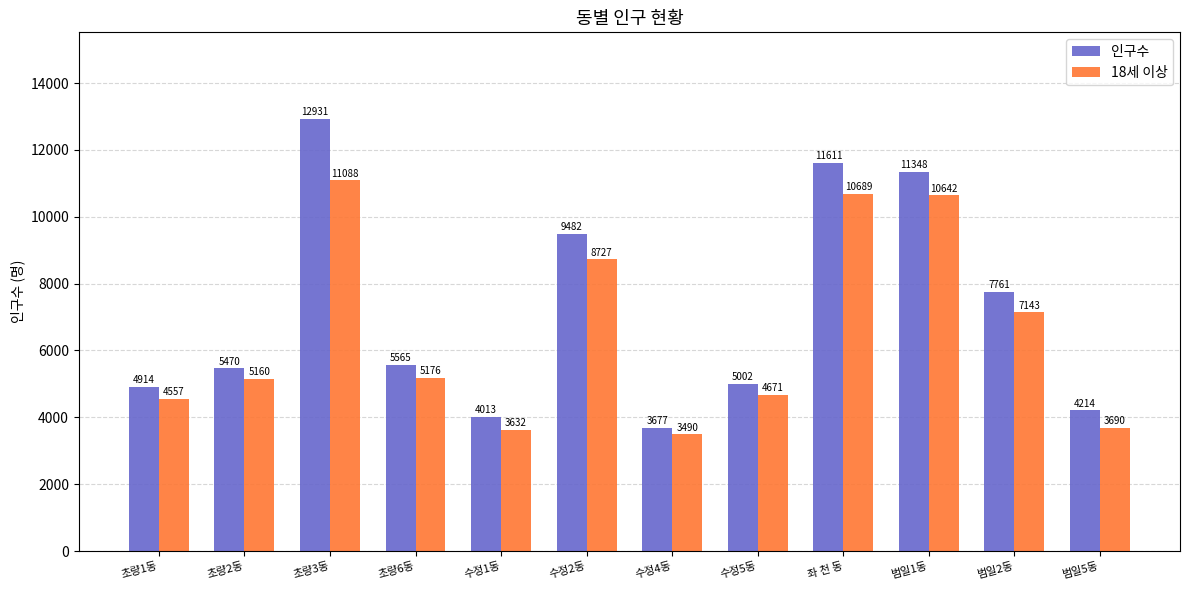

Reading right to left, transcribe all the data shown in this chart.

인구수: 4214	7761	11348	11611	5002	3677	9482	4013	5565	12931	5470	4914
18세 이상: 3690	7143	10642	10689	4671	3490	8727	3632	5176	11088	5160	4557